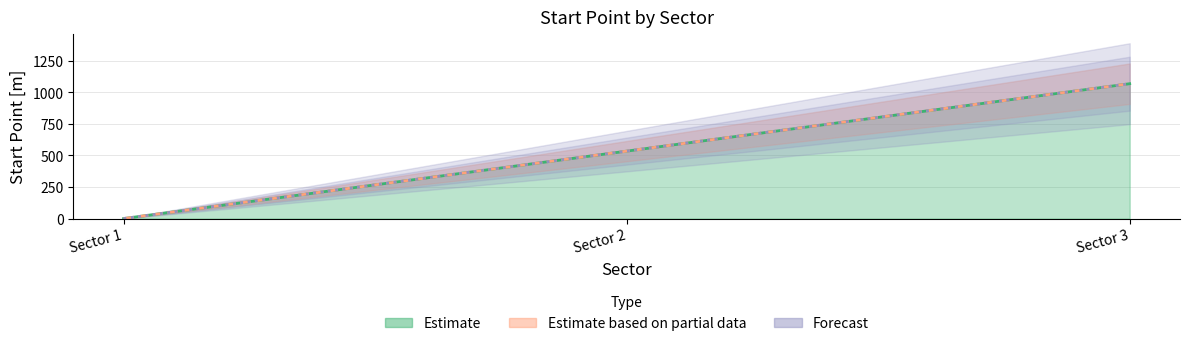

The value at Sector 3 is 371.7. True or false?

False